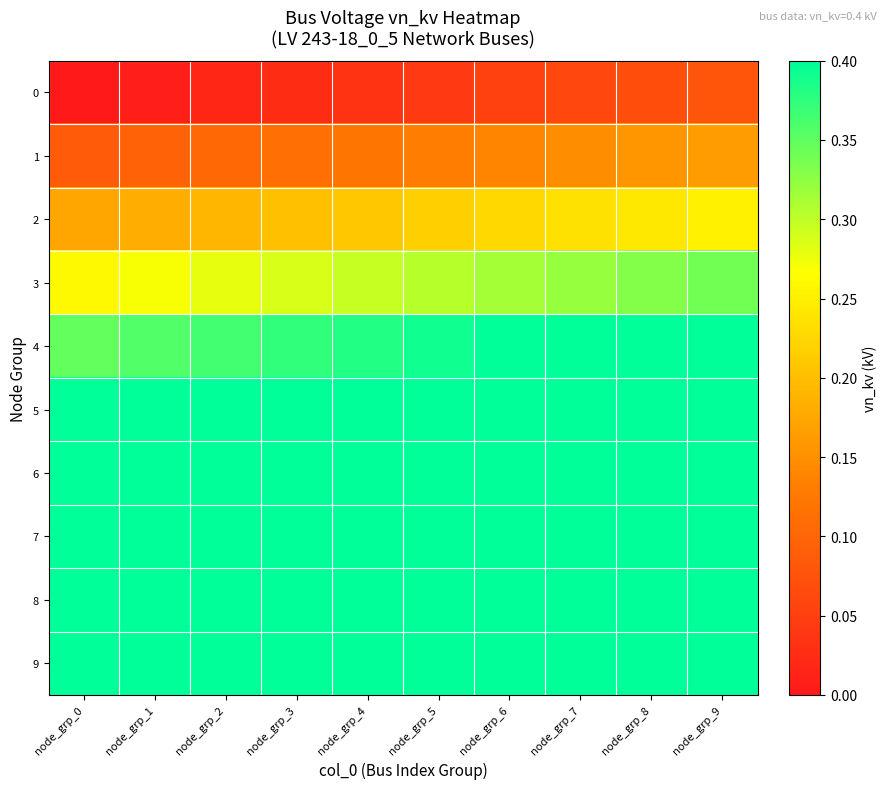

Which series has the largest total across all categories?

5